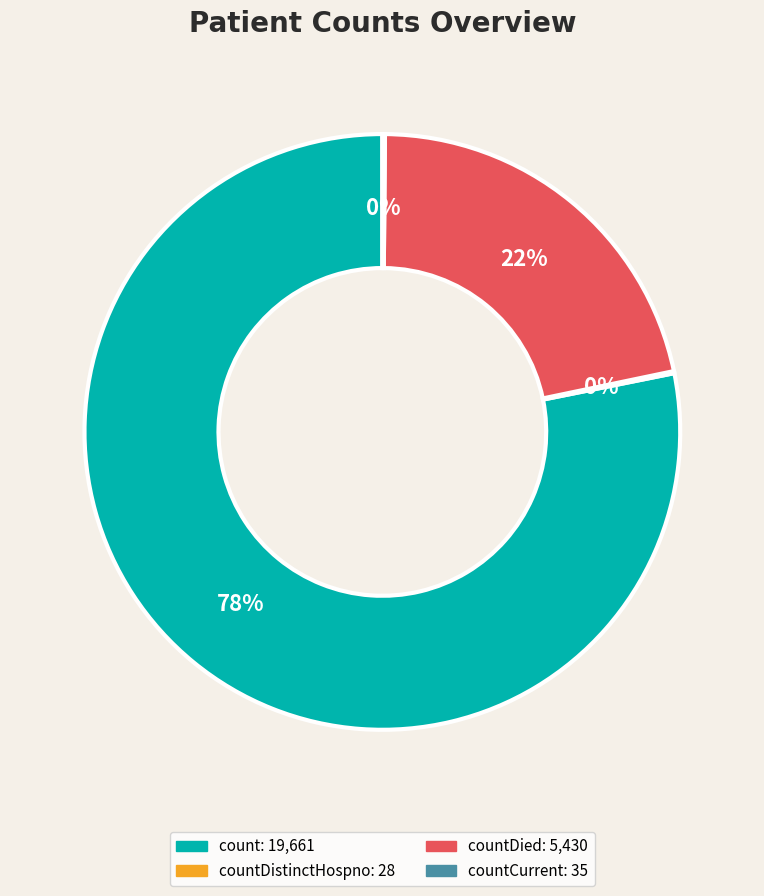

Is there any slice that represents more than half of the pie?

Yes